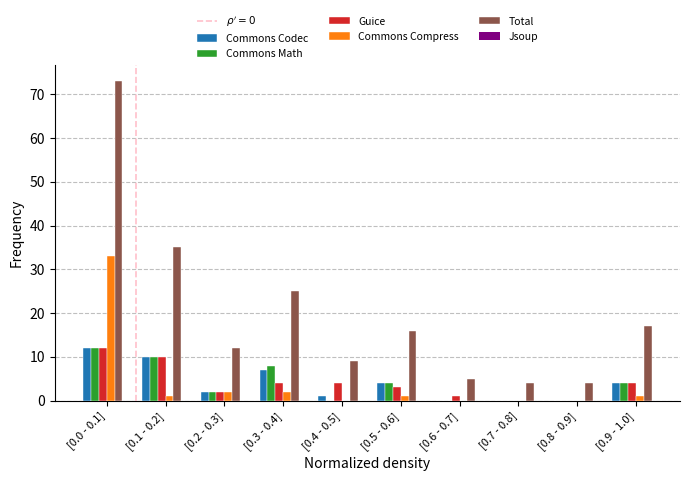

Is the value of Guice at [0.2 - 0.3] greater than the value of Commons Codec at [0.7 - 0.8]?

Yes